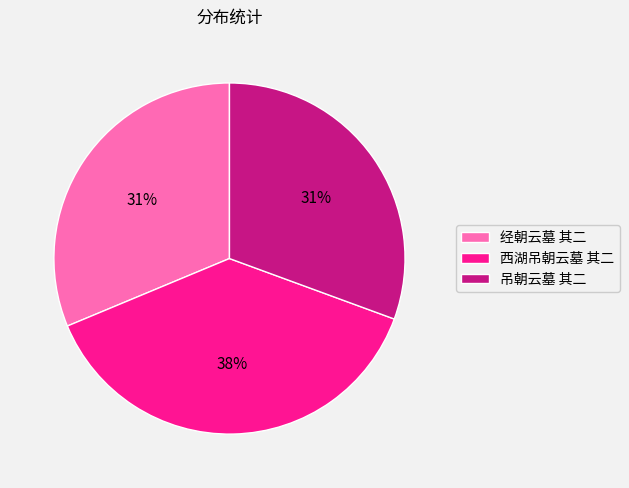

To the nearest percent, what is the combined percentage of 吊朝云墓 其二 and 经朝云墓 其二?

62%